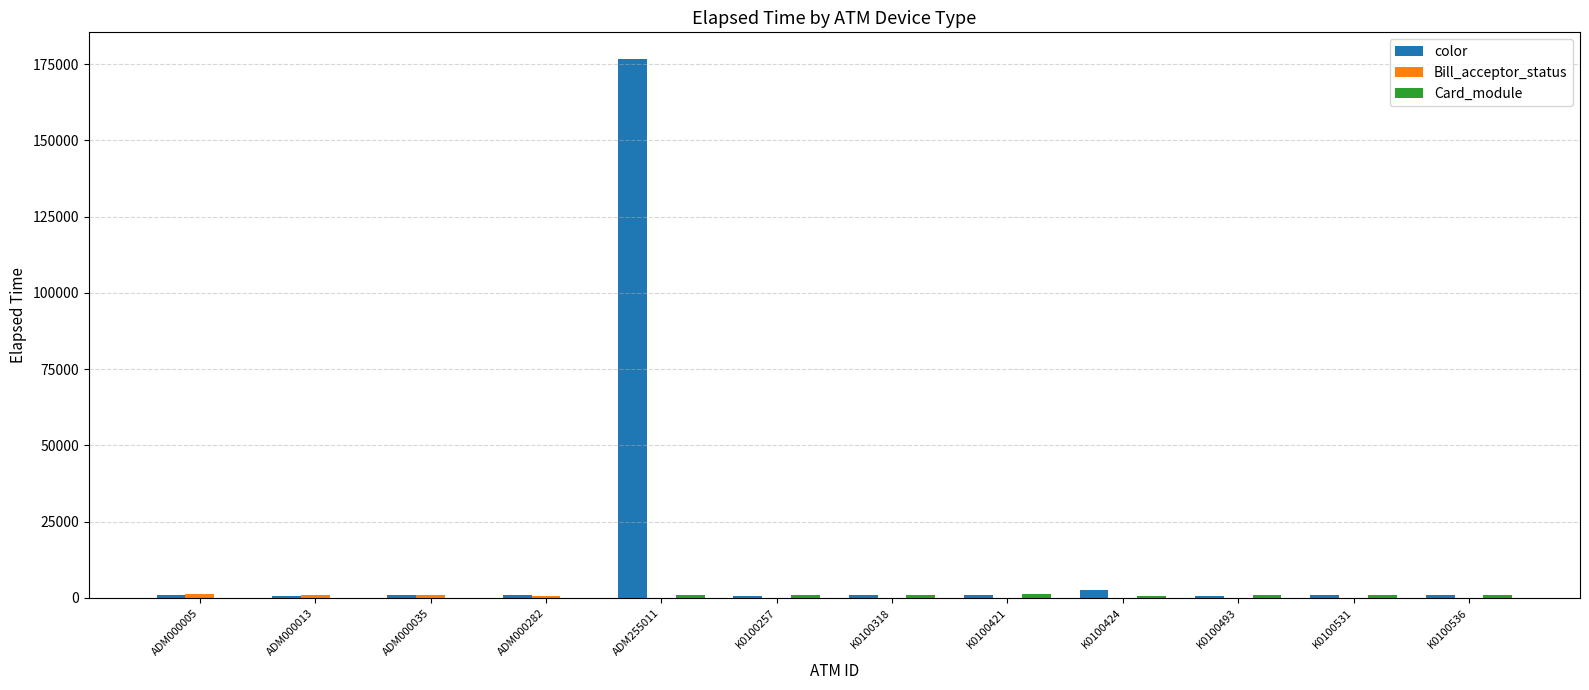

True or false: color has a value of 825 at K0100536.

True